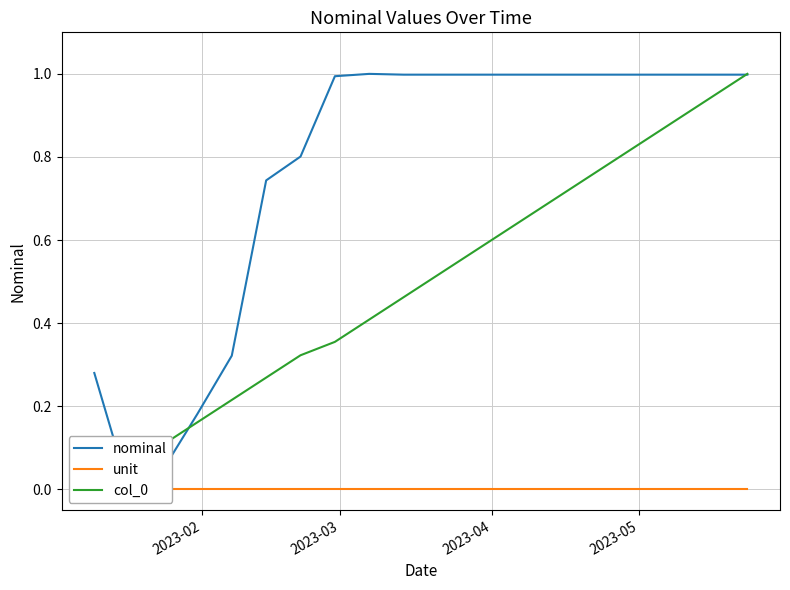

List the series in order of their overall mean, lowest first.

unit, col_0, nominal